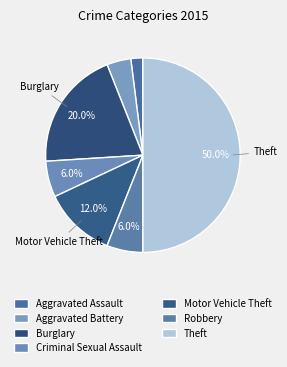

Count the number of slices in the pie.

7